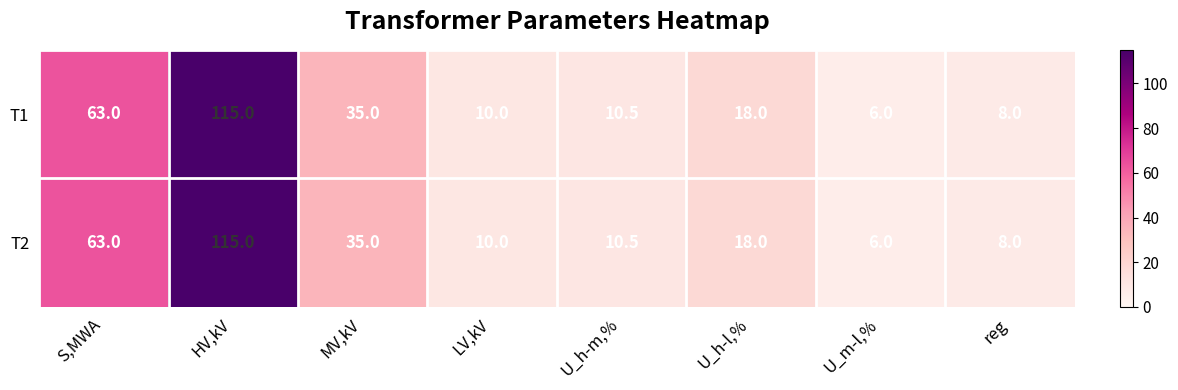

Reading left to right, extract all data points from this chart.

T1: 63.0	115.0	35.0	10.0	10.5	18.0	6.0	8.0
T2: 63.0	115.0	35.0	10.0	10.5	18.0	6.0	8.0